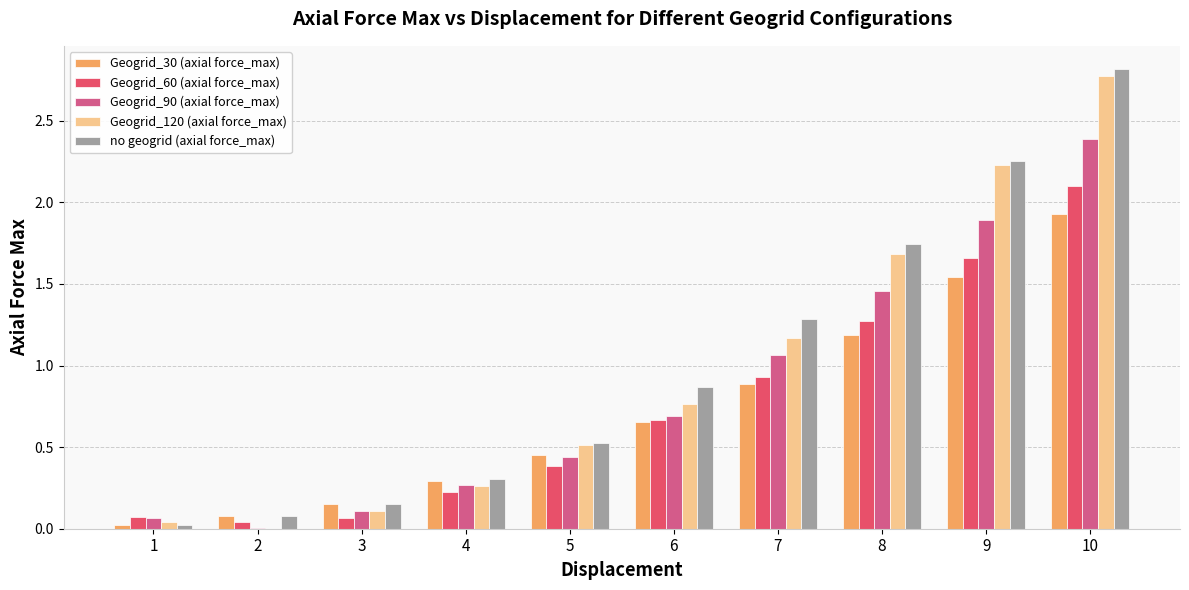

At which category is the sum across all series the highest?

10